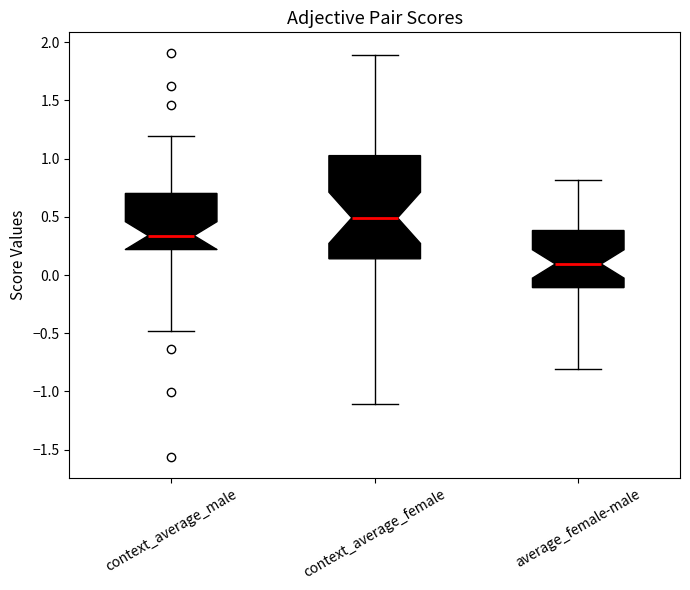

Reading left to right, transcribe this box plot: for each box, give where its median line is, the range the box spans, and where its two whiskers end, as read against the y-axis. The values are not printed on the chart, so give them approximately, as read against the axis.

context_average_male: median 0.35, box 0.20 to 0.70, whiskers -0.50 to 1.20
context_average_female: median 0.50, box 0.15 to 1.05, whiskers -1.10 to 1.90
average_female-male: median 0.10, box -0.10 to 0.40, whiskers -0.80 to 0.80